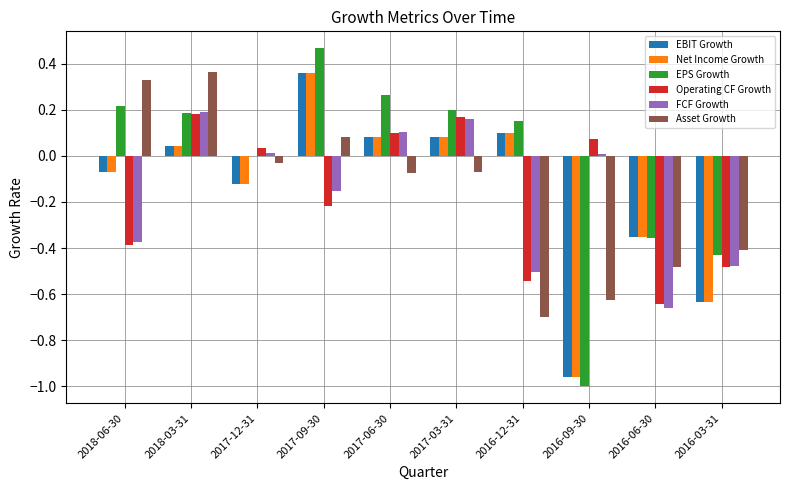

Which series changed the most between 2018-03-31 and 2016-06-30?

FCF Growth